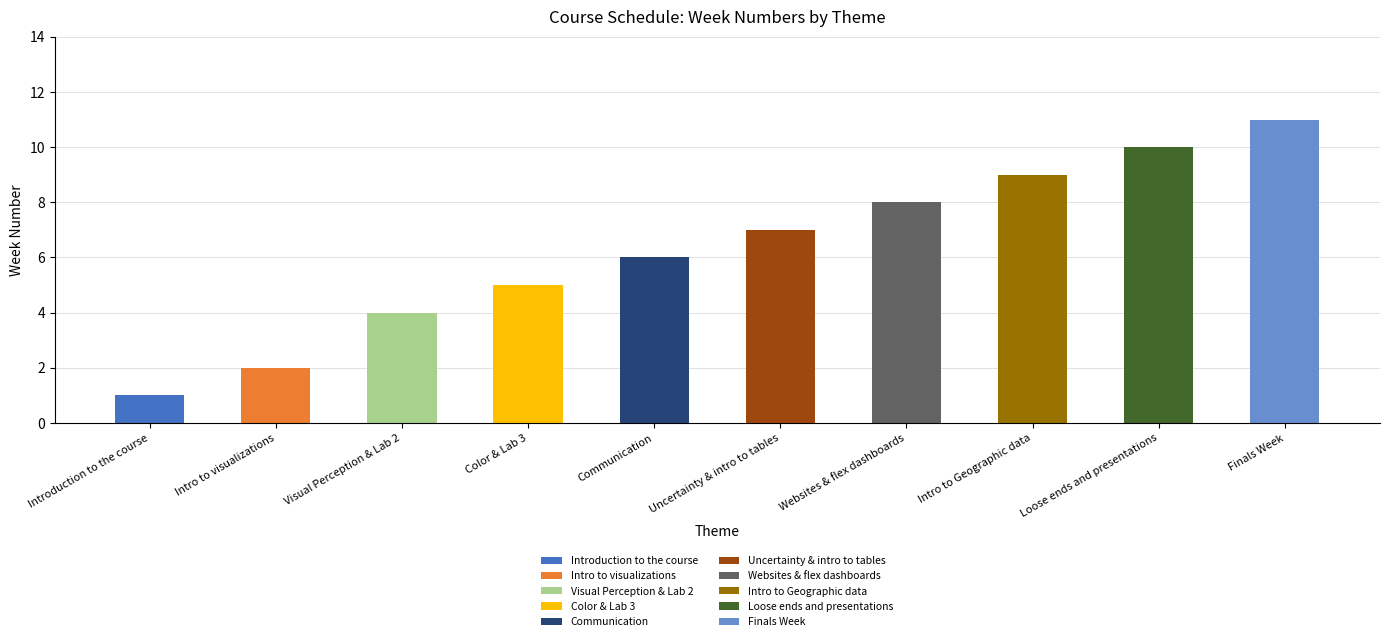

Is it true that the value at Intro to visualizations is 1?

False